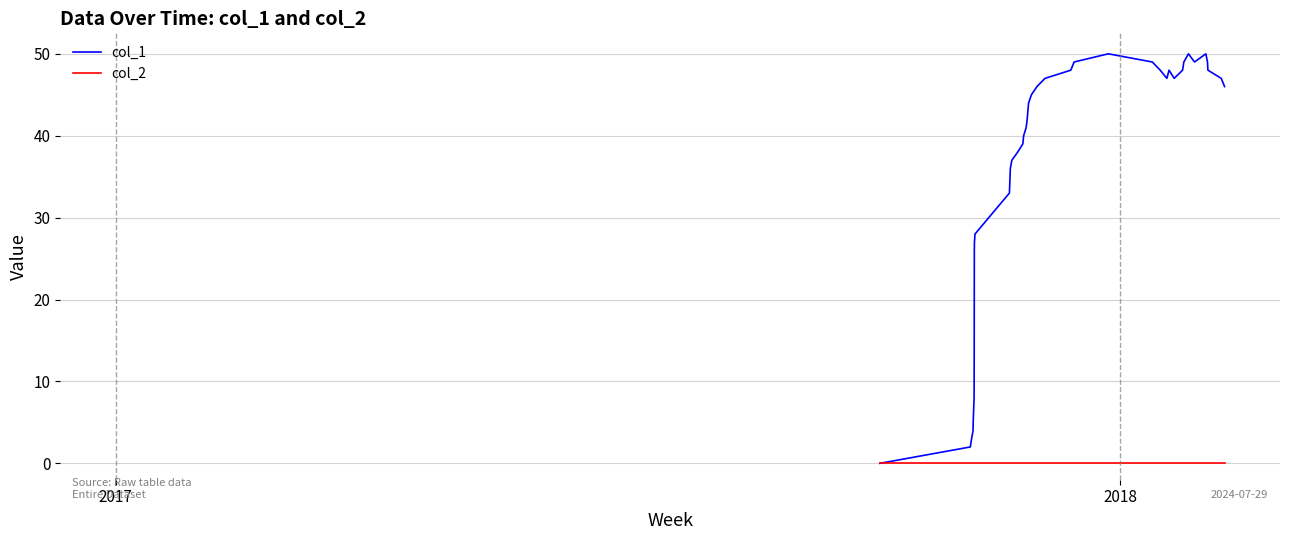

Which series has the largest total across all categories?

col_1